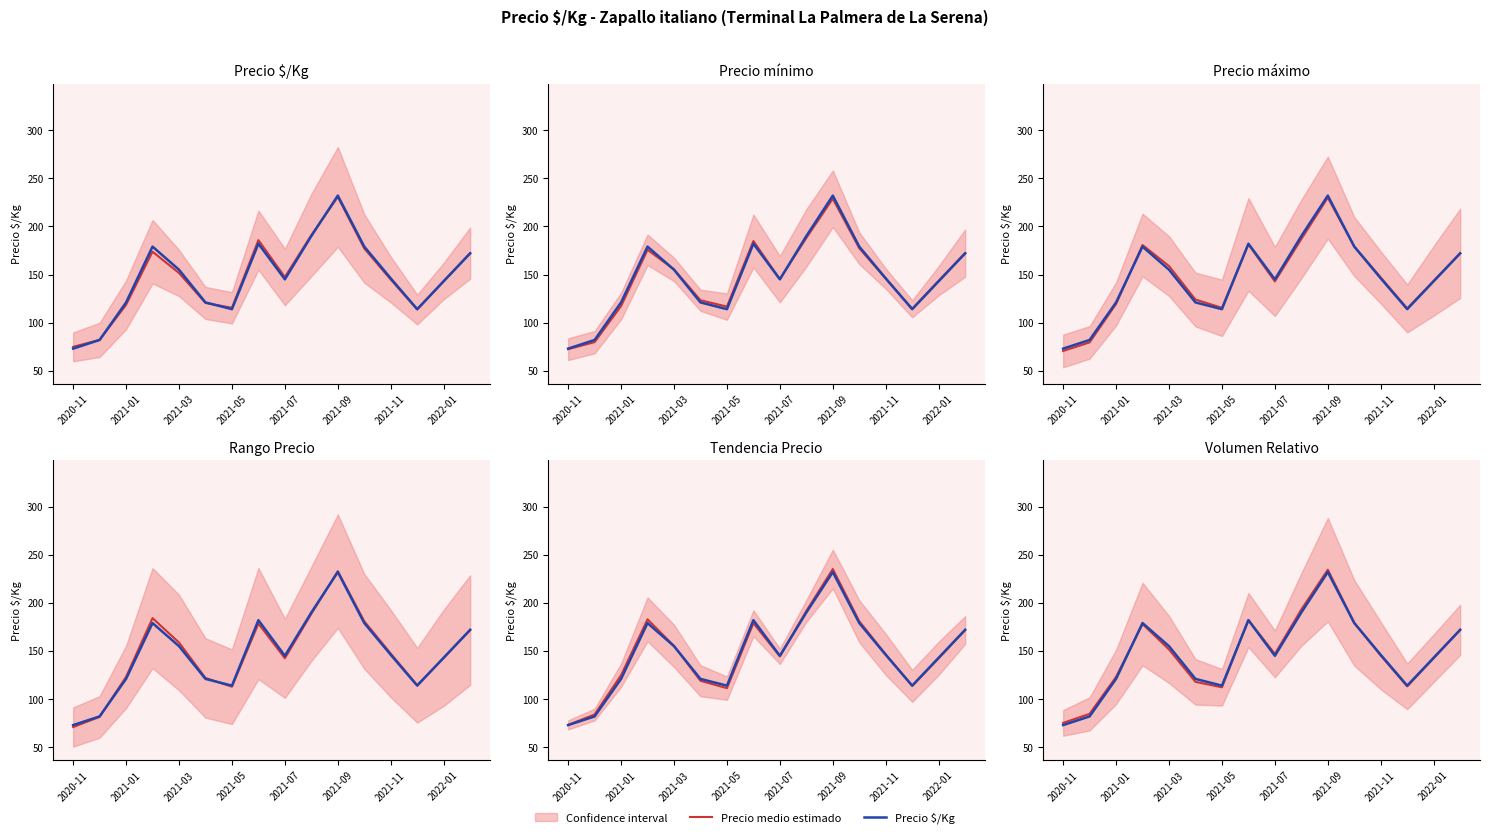

True or false: Precio medio estimado and Precio $/Kg cross at least once.

True